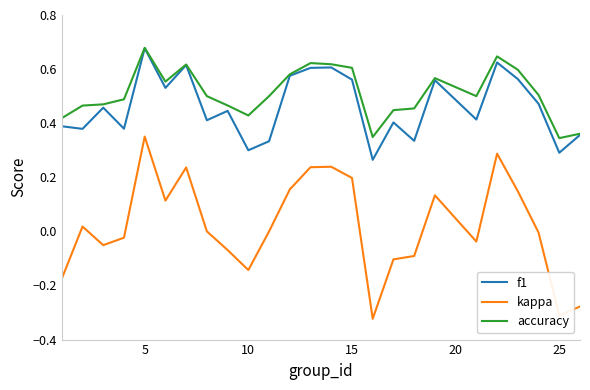

Which series has the largest total across all categories?

accuracy